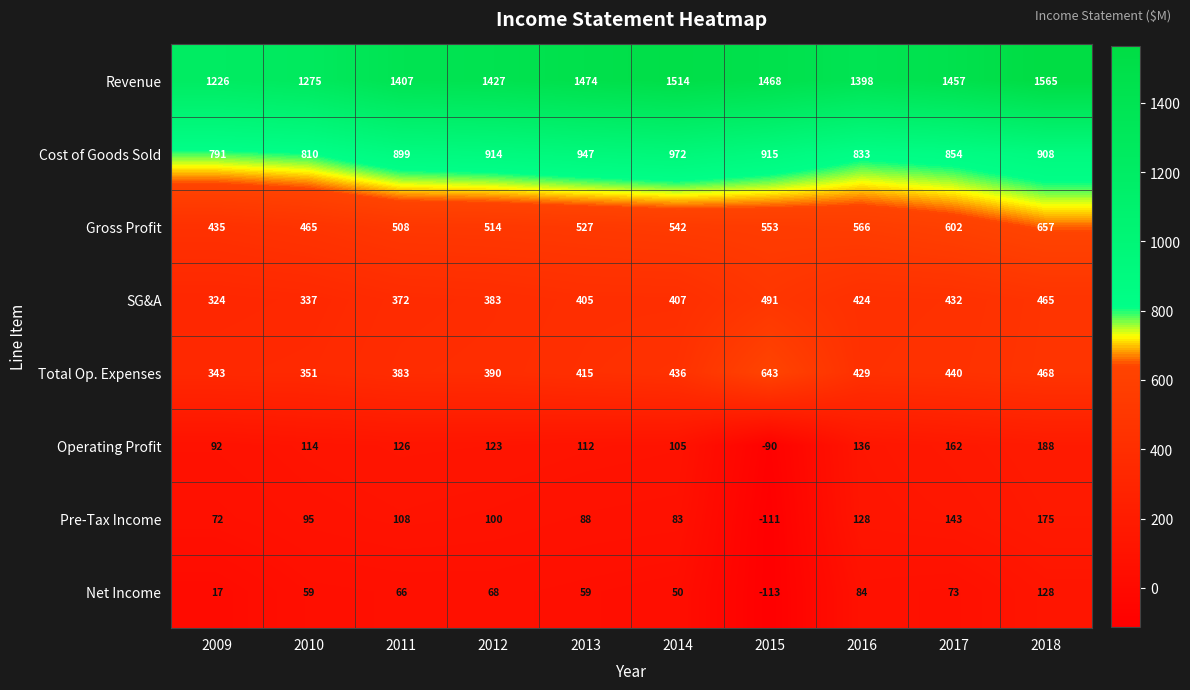

Count the number of categories in the chart.

10